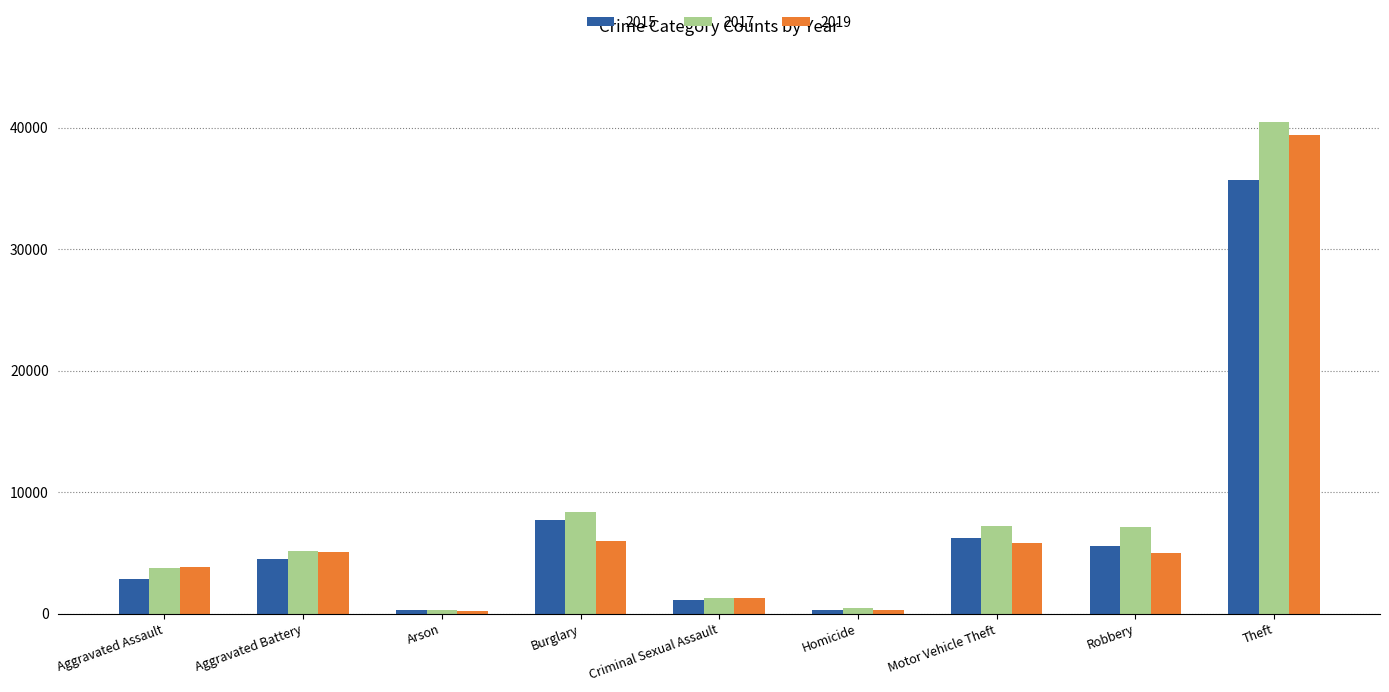

What is the highest value of the 2017 series?

40462